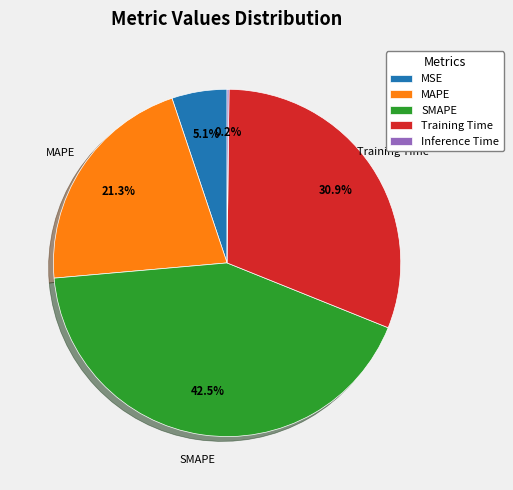

Is SMAPE the majority of the pie?

No